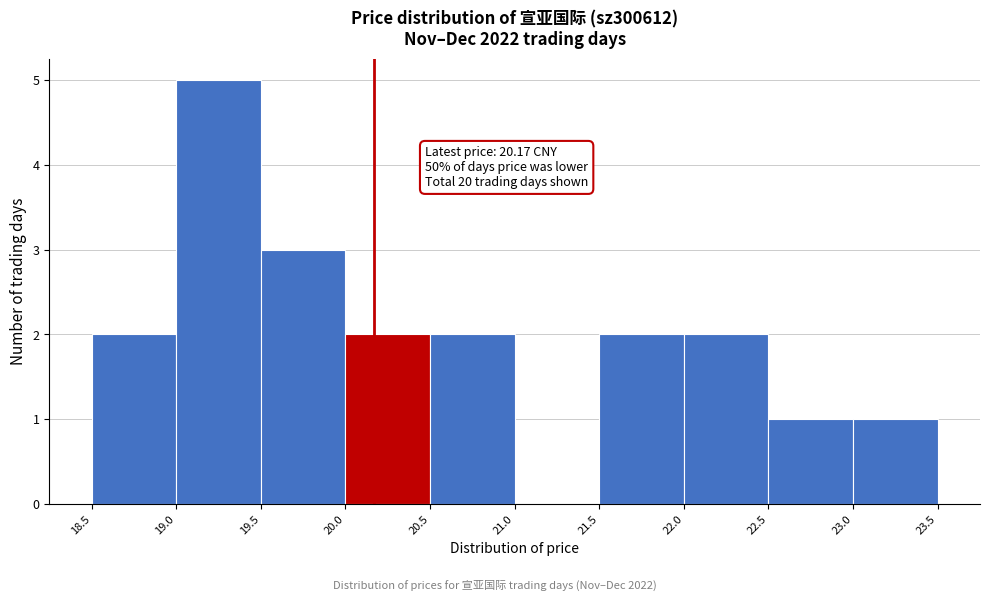

Which range on the x-axis has the tallest bar?

19.0 to 19.5